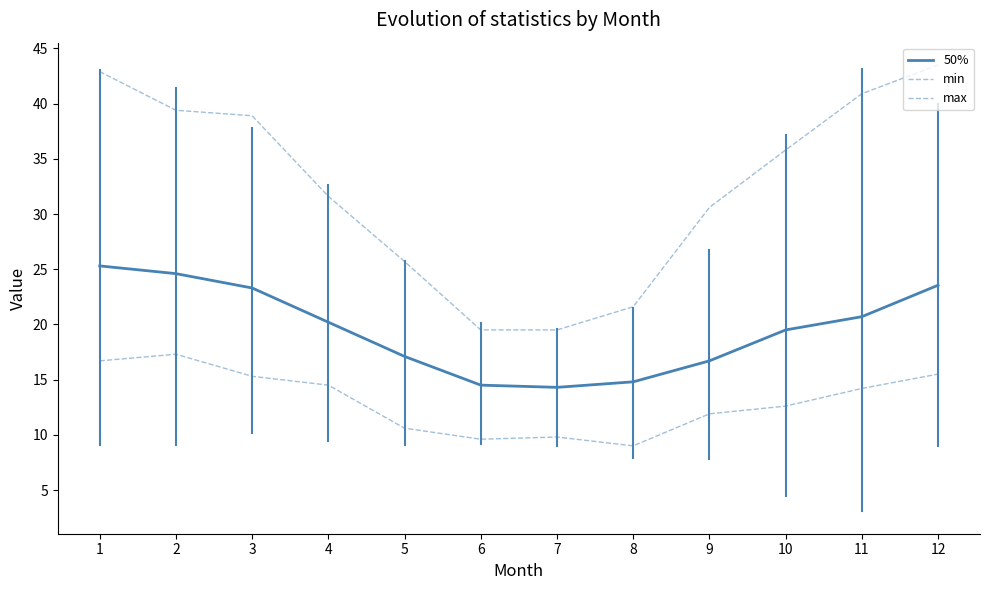

Reading left to right, transcribe all the data shown in this chart.

50%: 25.3	24.6	23.3	20.2	17.1	14.5	14.3	14.8	16.7	19.5	20.7	23.6
min: 16.7	17.3	15.3	14.5	10.6	9.6	9.8	9.0	11.9	12.6	14.2	15.5
max: 42.9	39.4	38.9	31.6	25.7	19.5	19.5	21.6	30.6	35.8	40.9	43.5